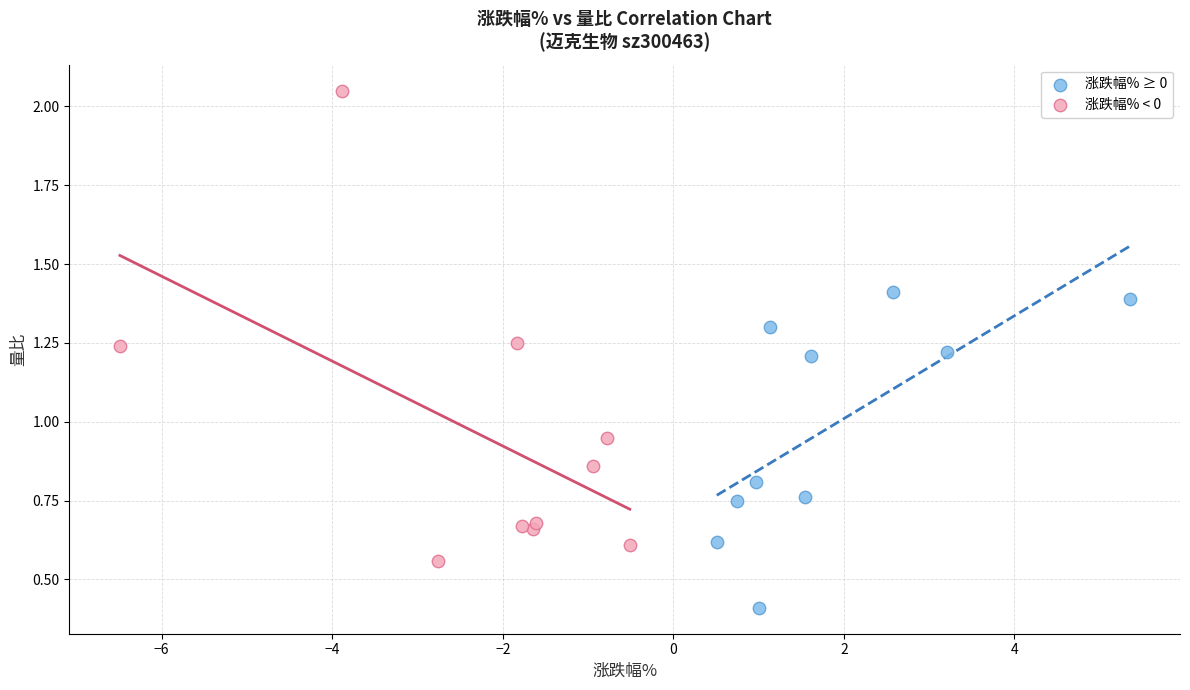

Which series has the widest spread of Y values?

涨跌幅% < 0